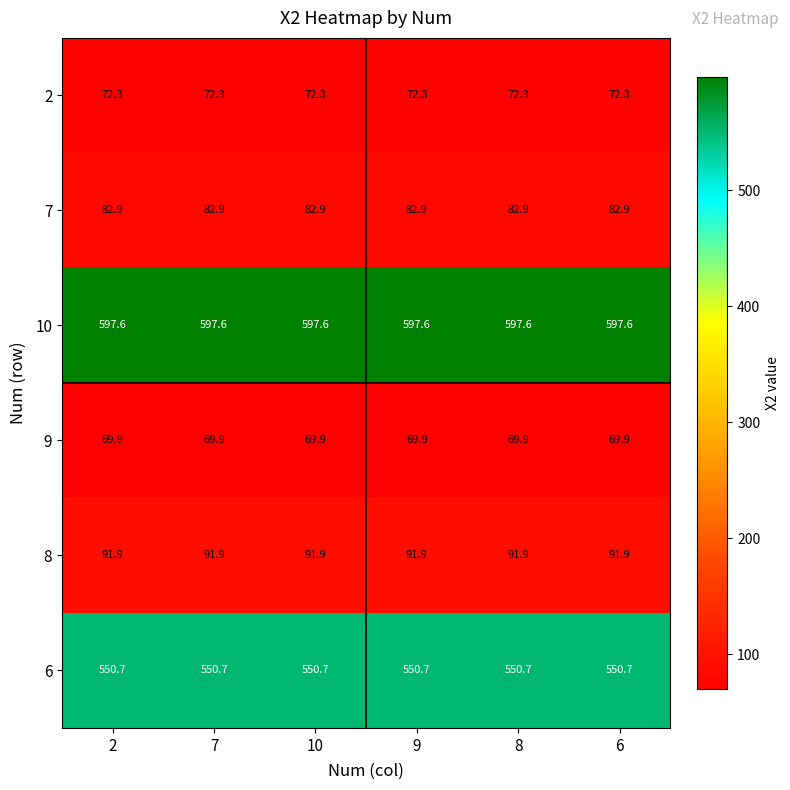

At 8, list the series in order from smallest to largest.

9, 2, 7, 8, 6, 10